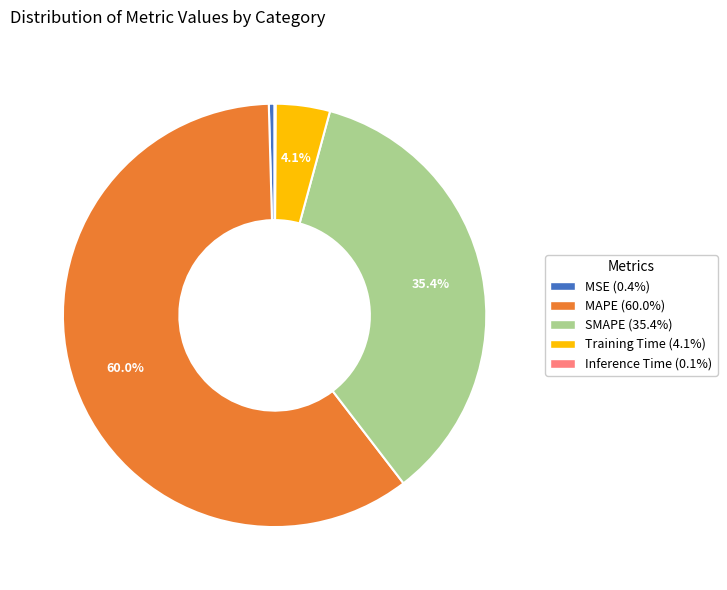

True or false: MSE accounts for 0% of the total.

True